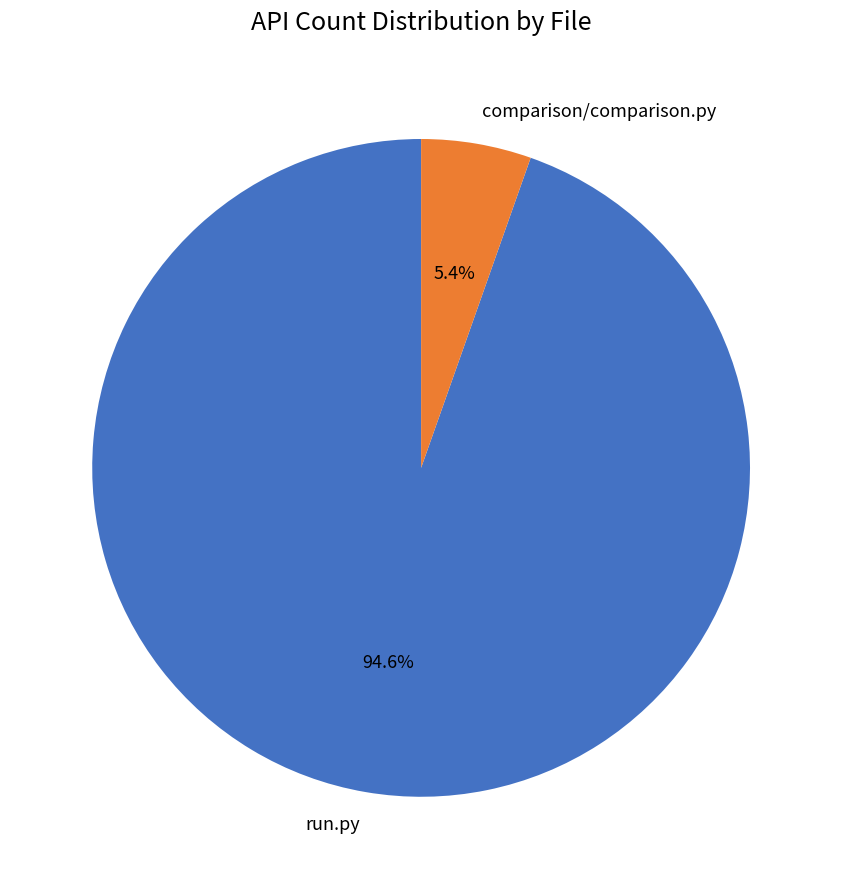

True or false: run.py accounts for 99% of the total.

False